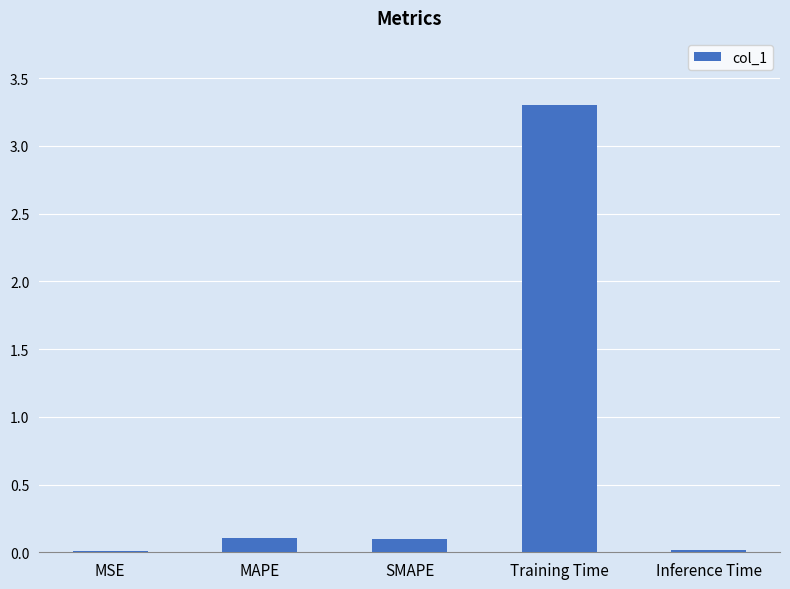

Between MAPE and MSE, which is larger?

MAPE